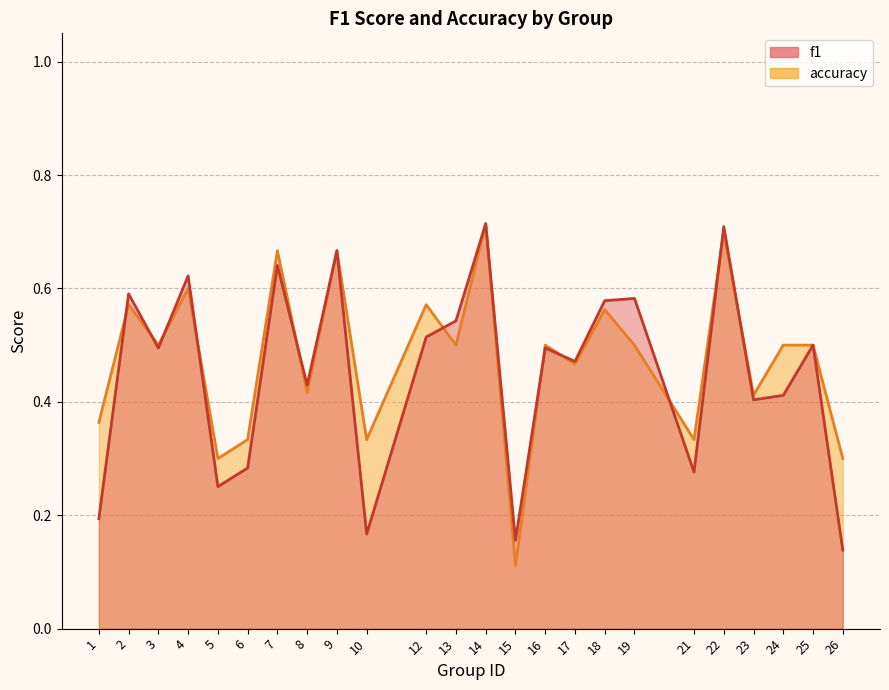

List the labels in order of accuracy value, smallest first.

15, 5, 26, 6, 10, 21, 1, 23, 8, 17, 3, 13, 16, 19, 24, 25, 18, 2, 12, 4, 7, 9, 22, 14